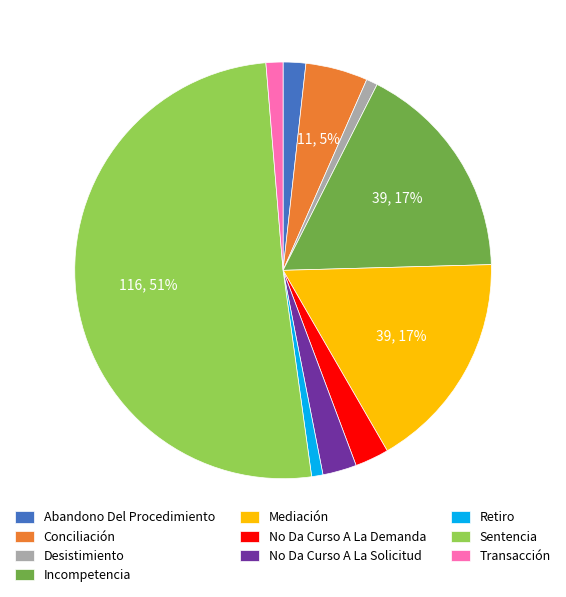

True or false: Abandono Del Procedimiento accounts for 2% of the total.

True